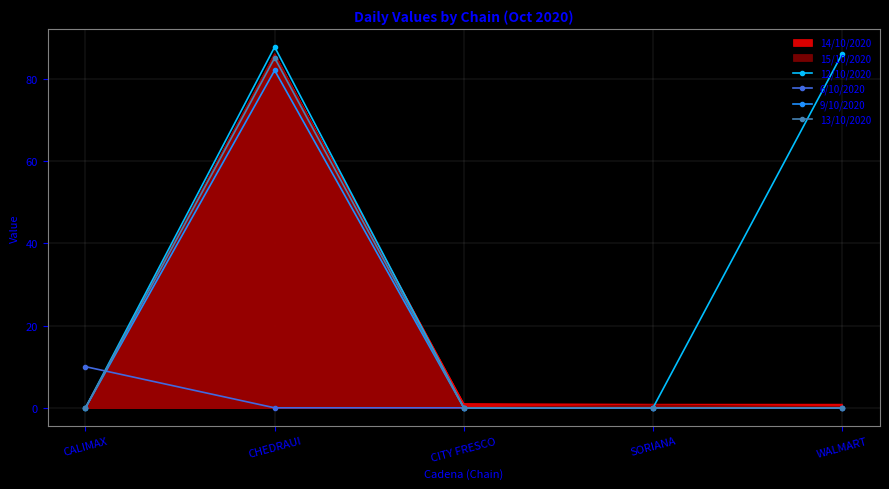

Which series changed the most between CALIMAX and CHEDRAUI?

12/10/2020